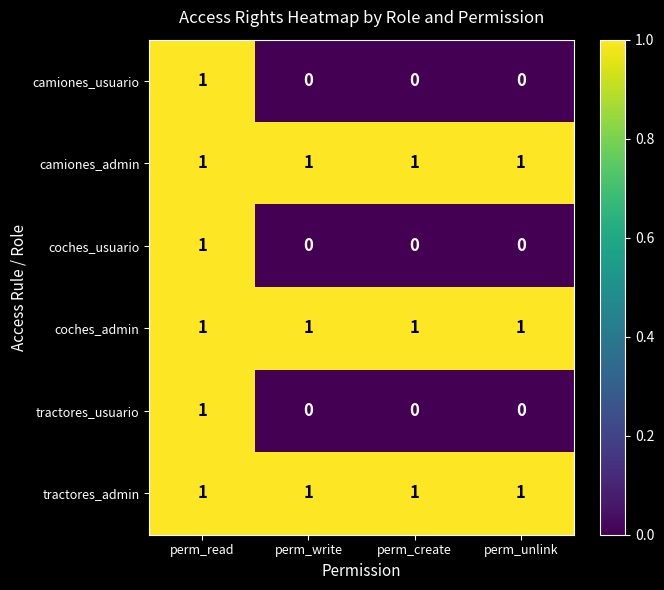

The value of tractores_admin at perm_write is 1. True or false?

True